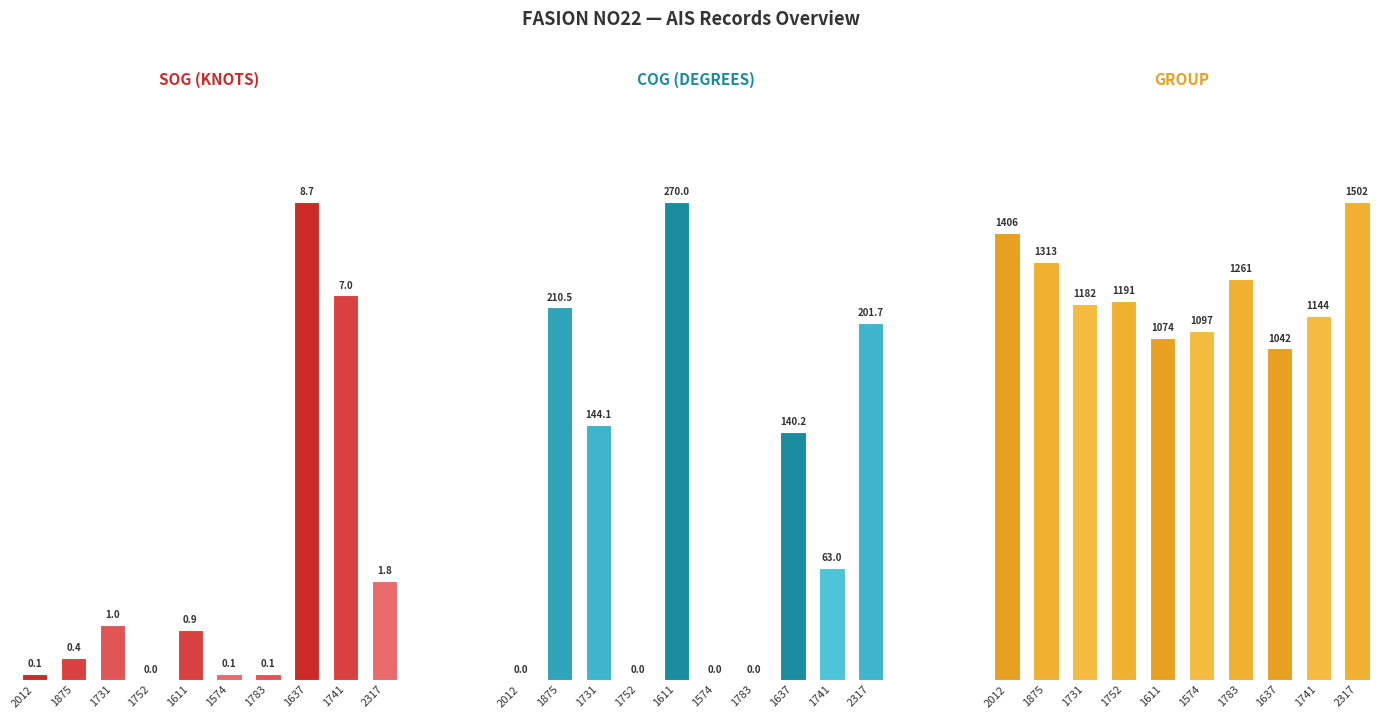

What is the difference between the maximum and second lowest values in the SOG series?

8.6